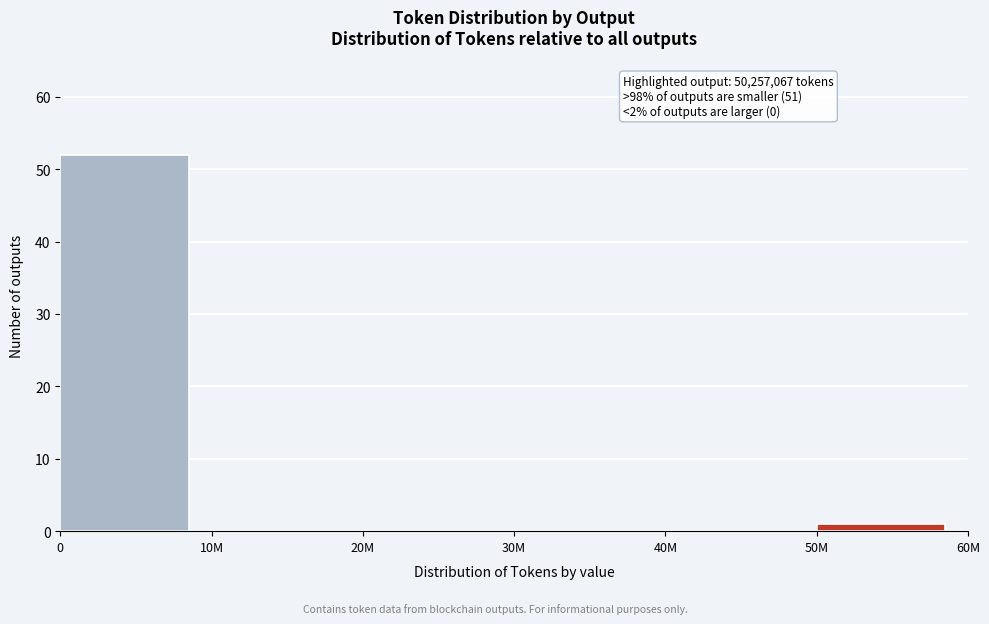

Reading left to right, transcribe all the data shown in this chart.

0=52	10M=0	20M=0	30M=0	40M=0	50M=1